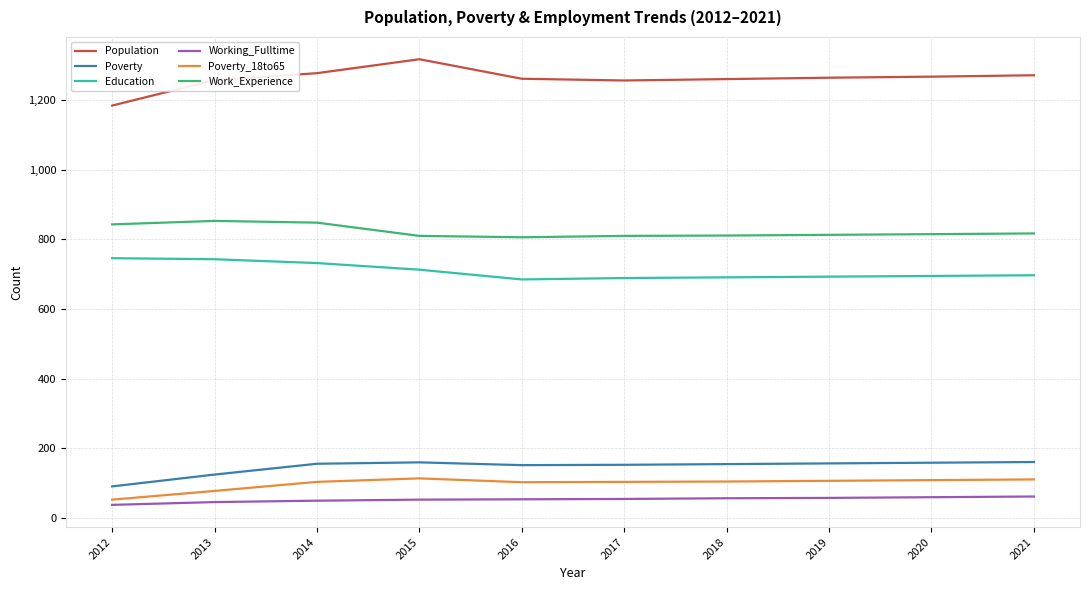

Which series has the largest range (max minus min)?

Population